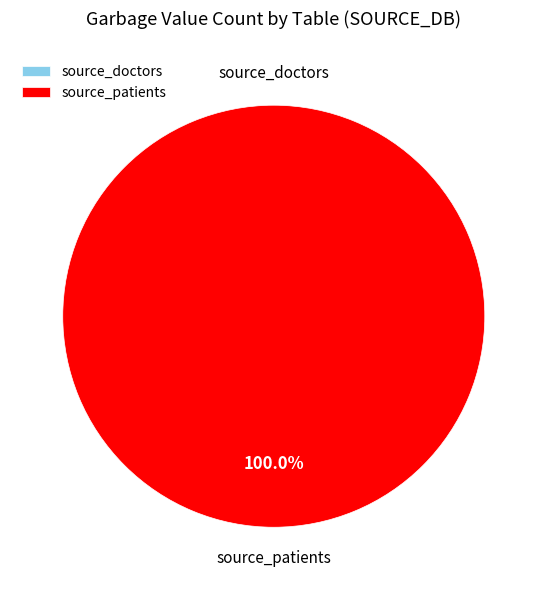

Which slice is the largest?

source_patients